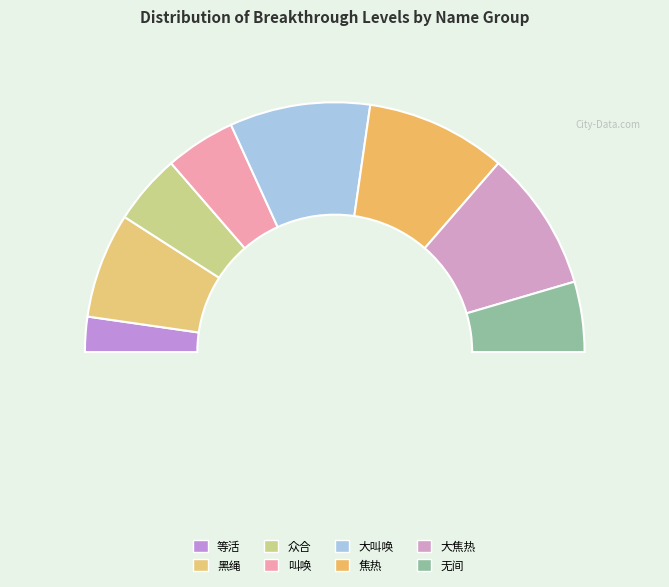

Is there any slice that represents more than half of the pie?

No